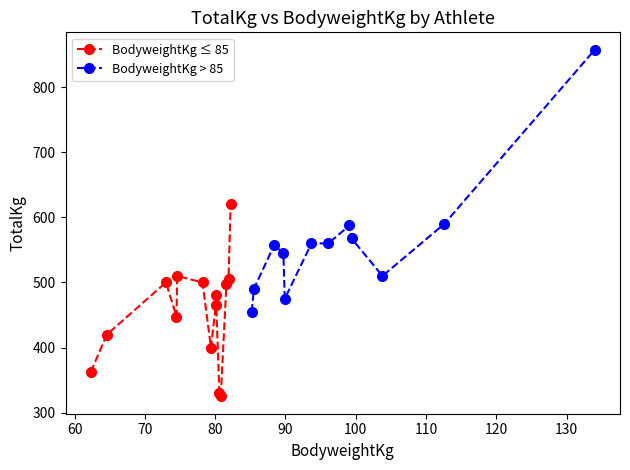

Reading right to left, what are all the values shown in this chart?

TotalKg: Mario Mairena=857.5	Eduardo Martos=590.0	Emilio Rodriguez=510.0	Adam Thompson=567.5	Jaime Vidal=560.0	David Merida=560.0	David Marin=587.5	Jose Ramon=455.0	Miguel Valdivia=490.0	Francisco Velasco=545.0	Borja Presa=557.5	Joaquin Manas=475.0	Sergio Moreno=400.0	Rafael Gomez=505.0	Sergio Aguilera=465.0	Jose Blasco=620.0	Elias Martin=497.5	Mario Merida=480.0	Sebastian Pacheco=500.0	Francisco Carmona=510.0	Alejandro Gomez=447.5	Daniel Escalona=500.0	Francisco Luque=420.0	Laila Laabich=330.0	Paula Burgos=325.0	Amanda Nordstrom=362.5
BodyweightKg: Mario Mairena=134.0	Eduardo Martos=112.6	Emilio Rodriguez=103.8	Adam Thompson=99.4	Jaime Vidal=96.1	David Merida=93.7	David Marin=99.1	Jose Ramon=85.2	Miguel Valdivia=85.5	Francisco Velasco=89.7	Borja Presa=88.4	Joaquin Manas=89.9	Sergio Moreno=79.4	Rafael Gomez=81.9	Sergio Aguilera=80.1	Jose Blasco=82.2	Elias Martin=81.6	Mario Merida=80.1	Sebastian Pacheco=78.2	Francisco Carmona=74.6	Alejandro Gomez=74.5	Daniel Escalona=73.0	Francisco Luque=64.6	Laila Laabich=80.6	Paula Burgos=80.8	Amanda Nordstrom=62.3